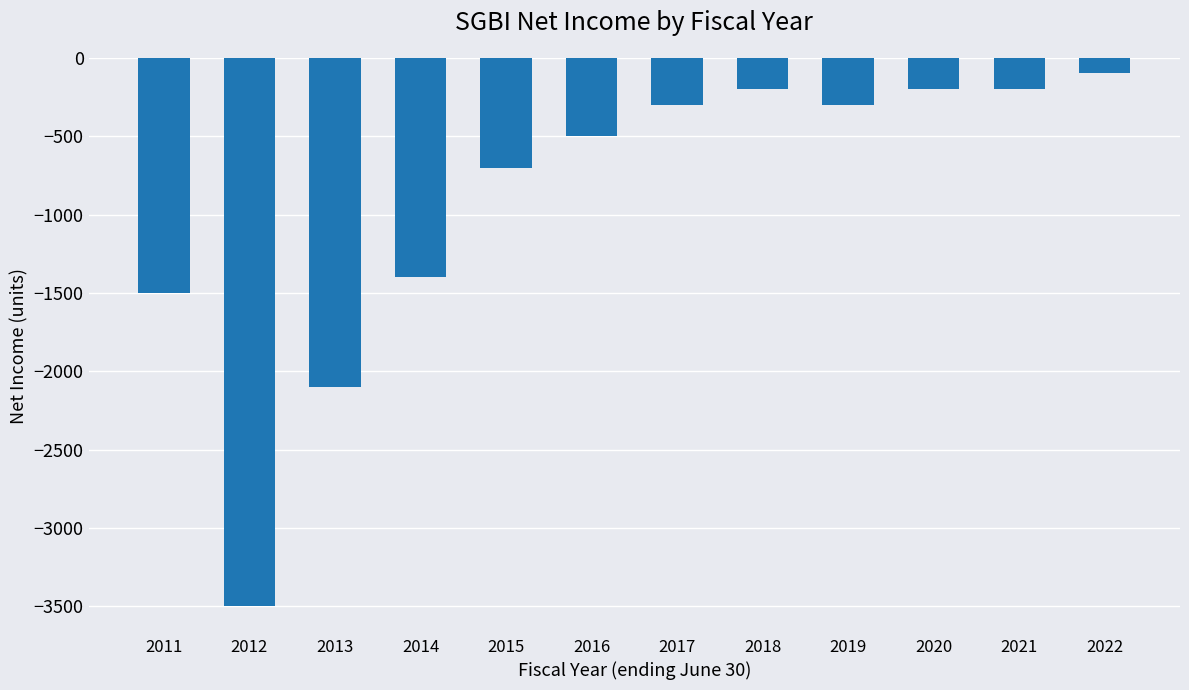

Reading left to right, extract all data points from this chart.

-1500	-3500	-2100	-1400	-700	-500	-300	-200	-300	-200	-200	-100